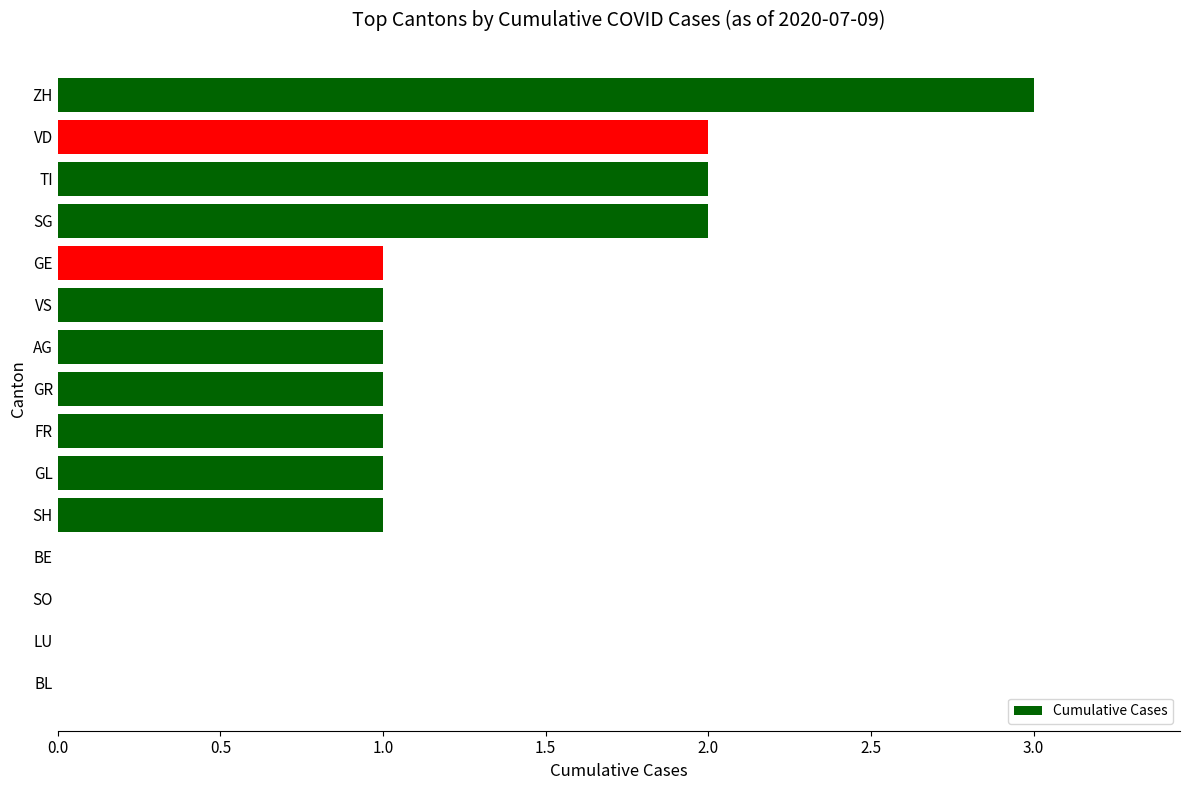

Which category has the highest value across all series?

ZH